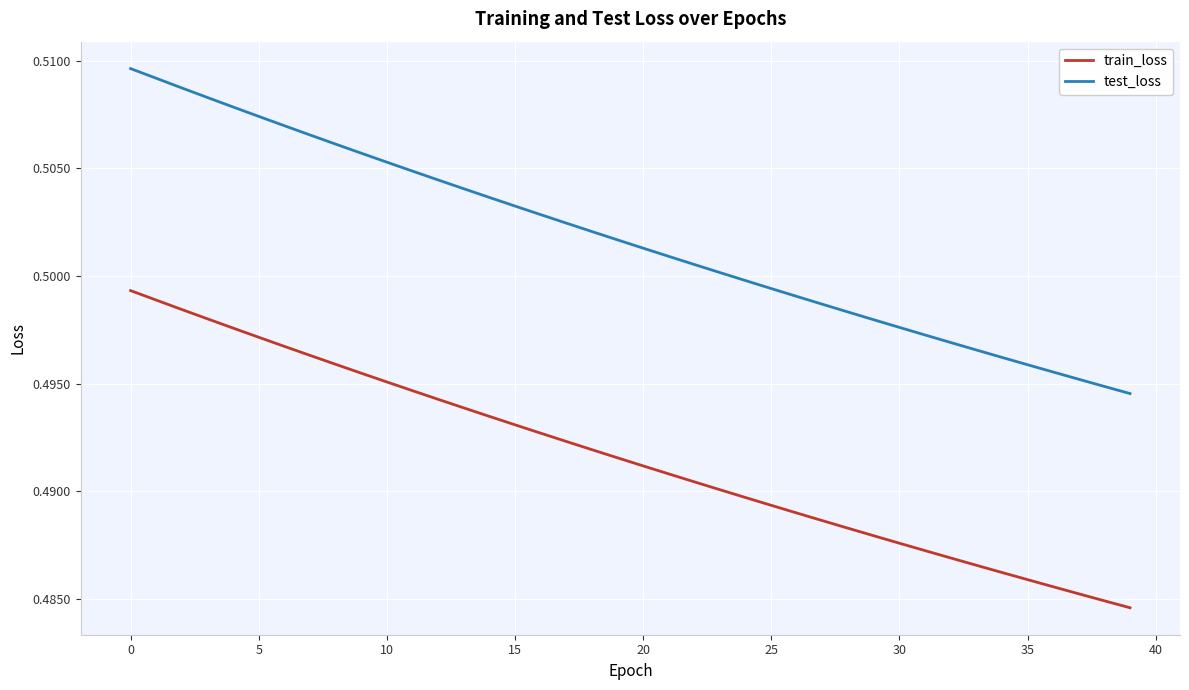

Which series has the largest total across all categories?

test_loss